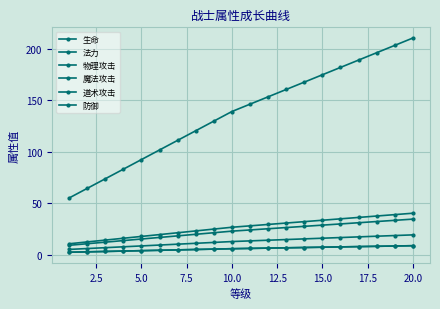

Is this an area chart (filled region under the line)?

No